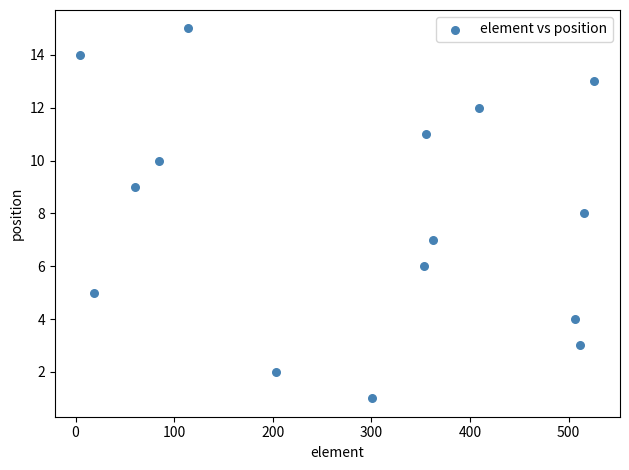

What is the range of X values (max minus min)?

521